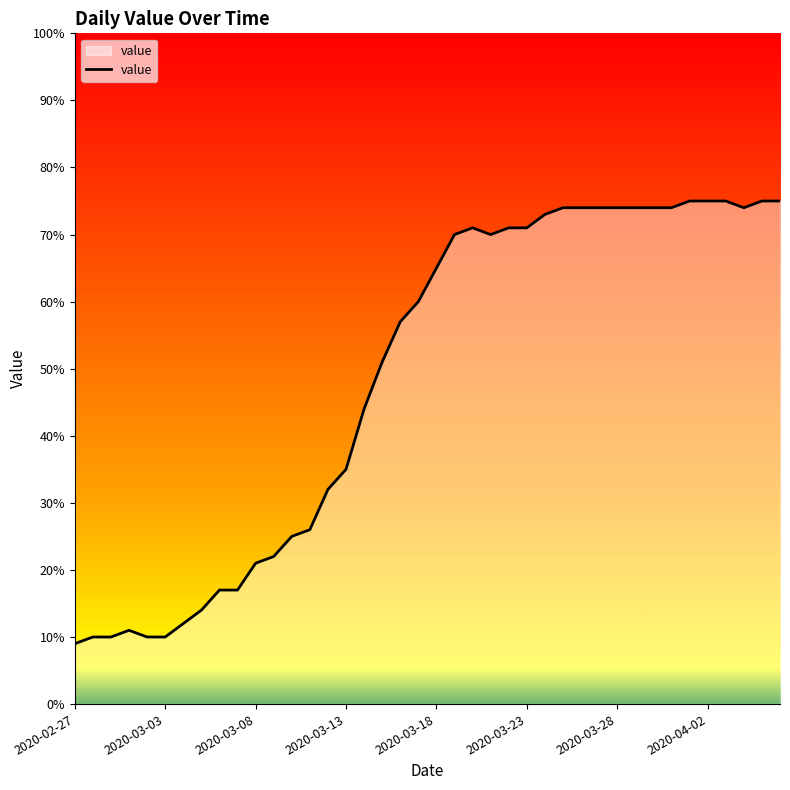

How many series are shown in this chart?

1